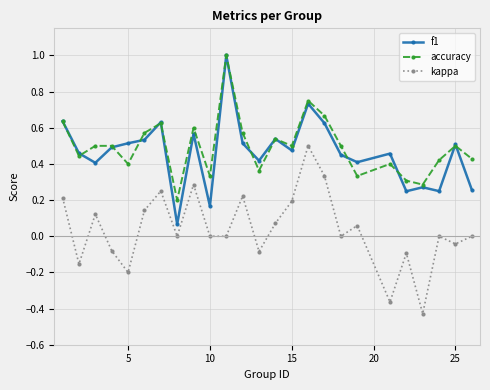

What is the maximum value for f1?

1.0